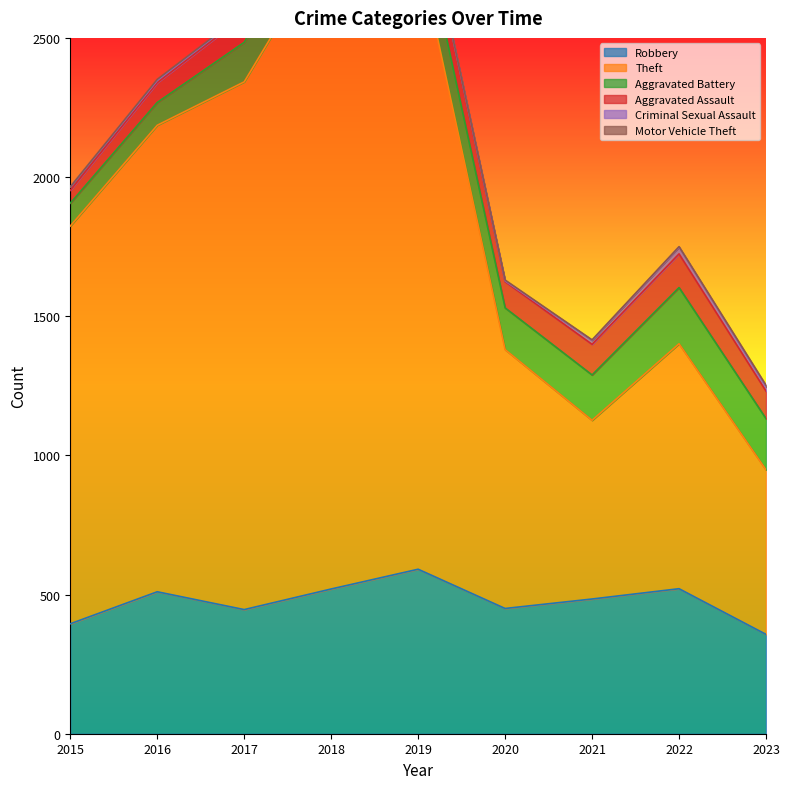

True or false: Theft and Aggravated Battery cross at least once.

False